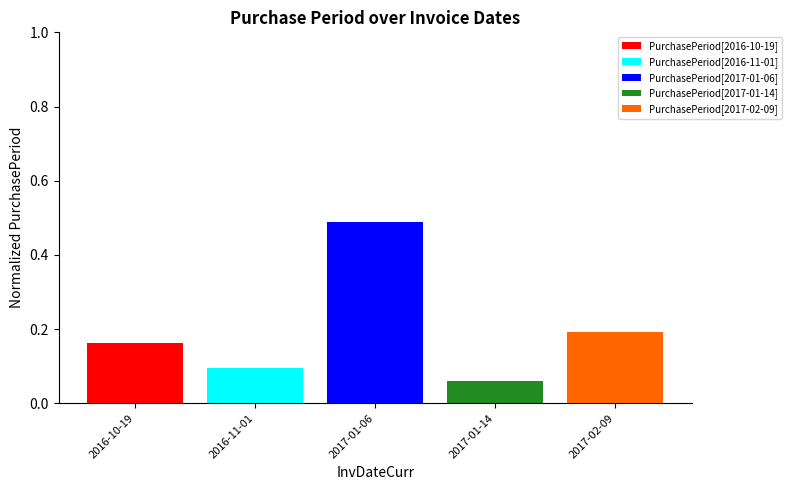

At which label does PurchasePeriod[2016-10-19] reach its peak?

2016-10-19